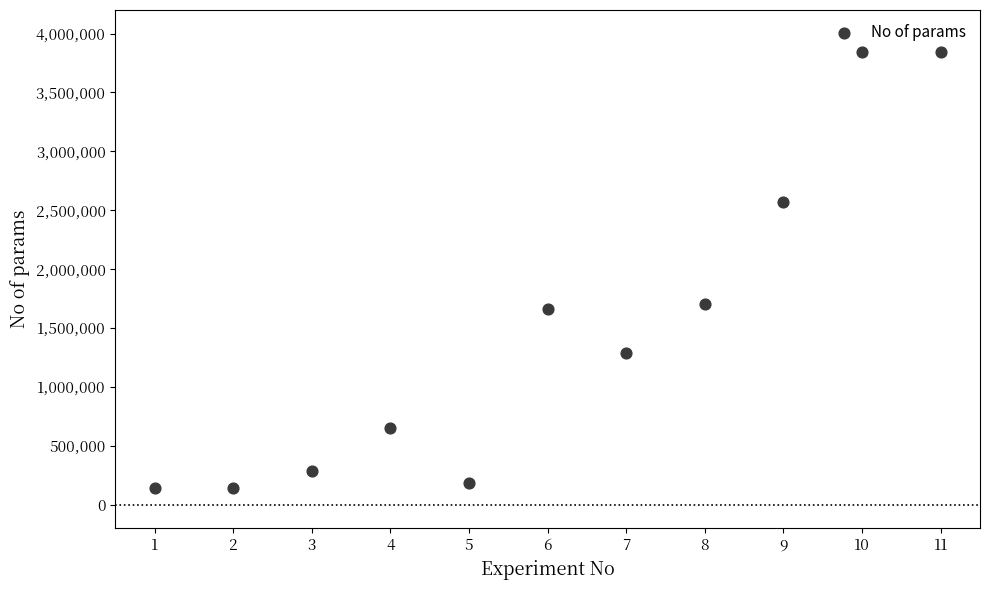

What Y value in the scatter plot is closest to 1992437?

1702645